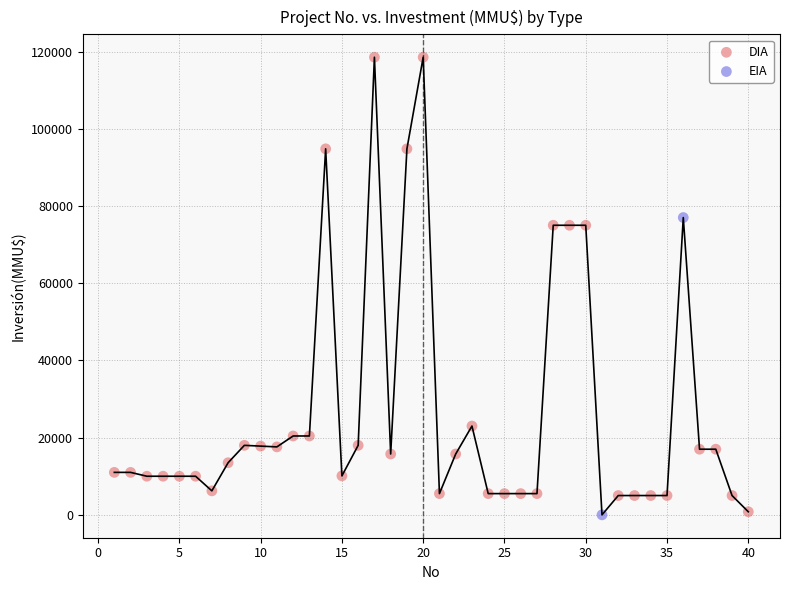

What are all the series names shown in the legend?

DIA, EIA